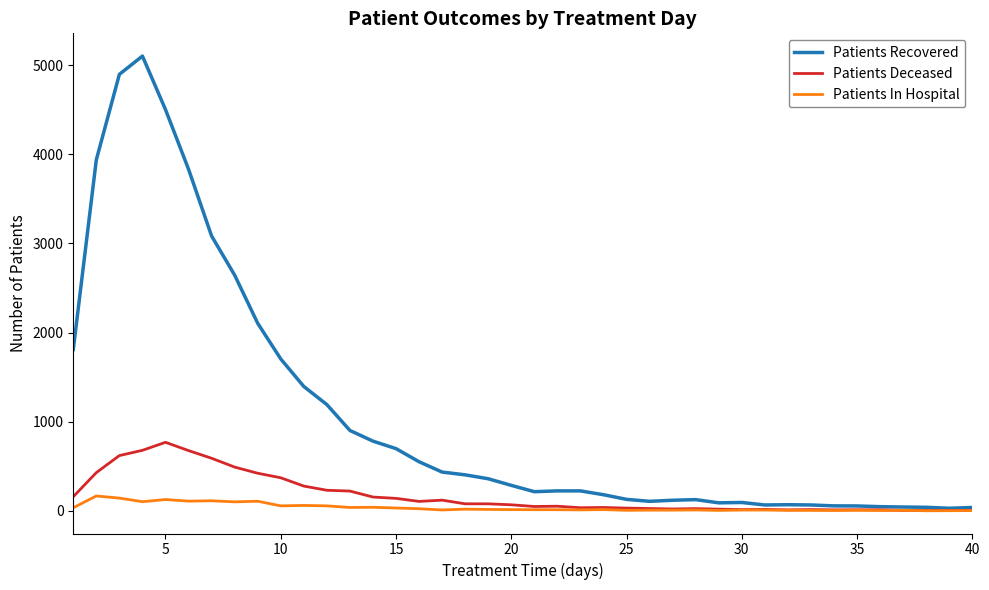

What is the average value of the Patients Recovered series?

1067